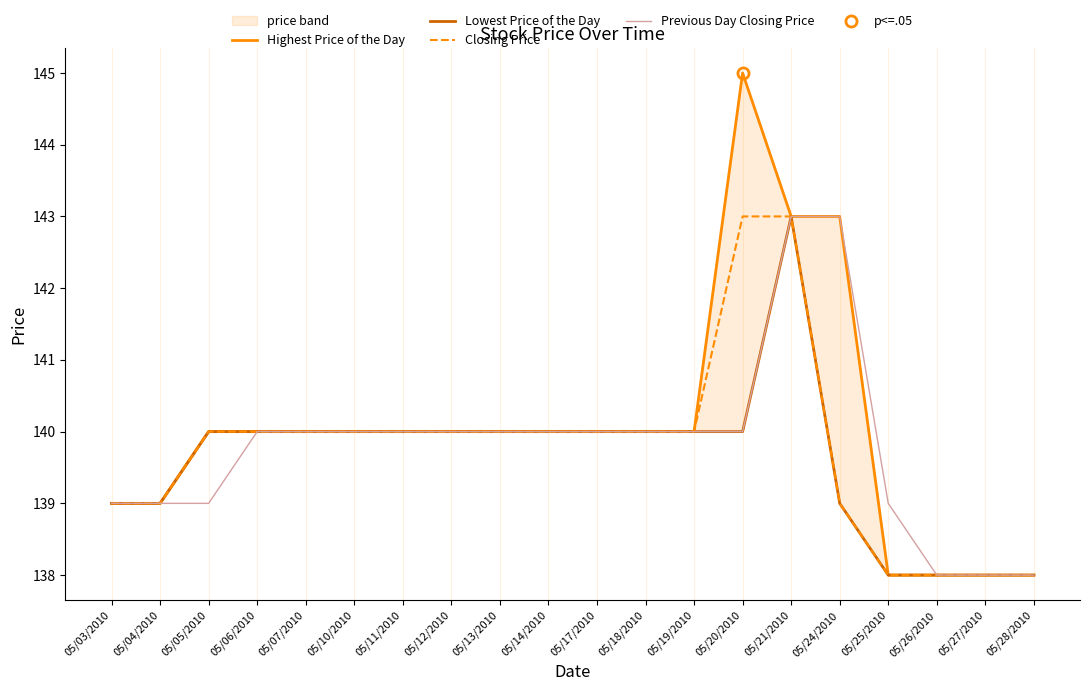

Which has a higher value, 05/17/2010 or 05/14/2010?

05/17/2010